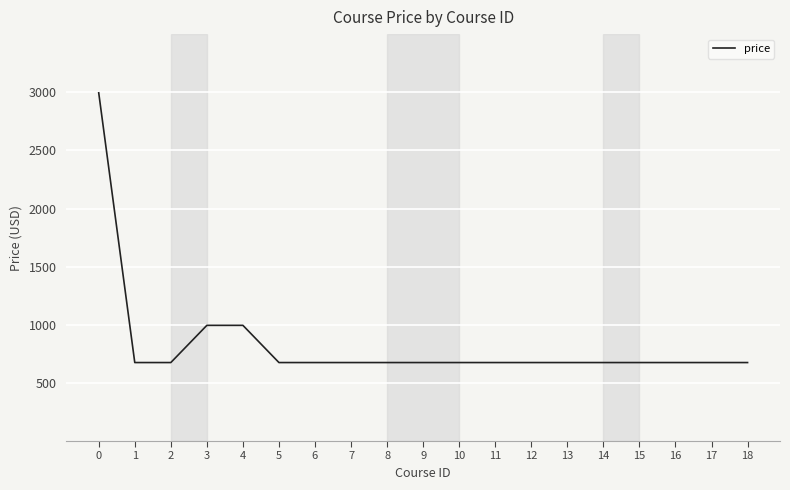

What is the smallest value displayed?

675